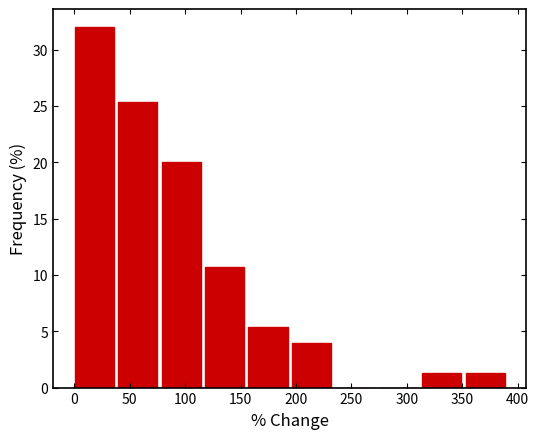

Reading left to right, list every bar in this chart as the range it spans on the x-axis followed by its height. Neither the bar edges nor the heights are printed on the chart, so give them approximately, as read against the axes.

0 to 40: 32.0
40 to 80: 25.5
80 to 120: 20.0
120 to 155: 10.5
155 to 195: 5.5
195 to 235: 4.0
235 to 275: 0
275 to 315: 0
315 to 355: 1.5
355 to 390: 1.5